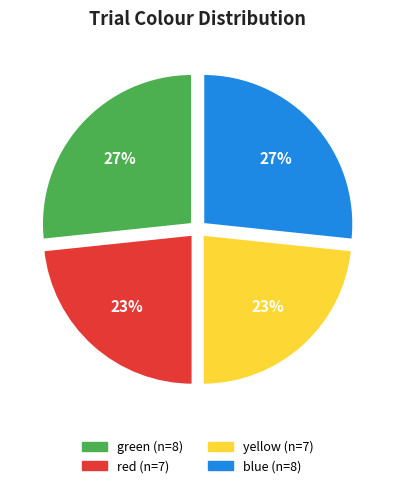

True or false: red accounts for 12% of the total.

False